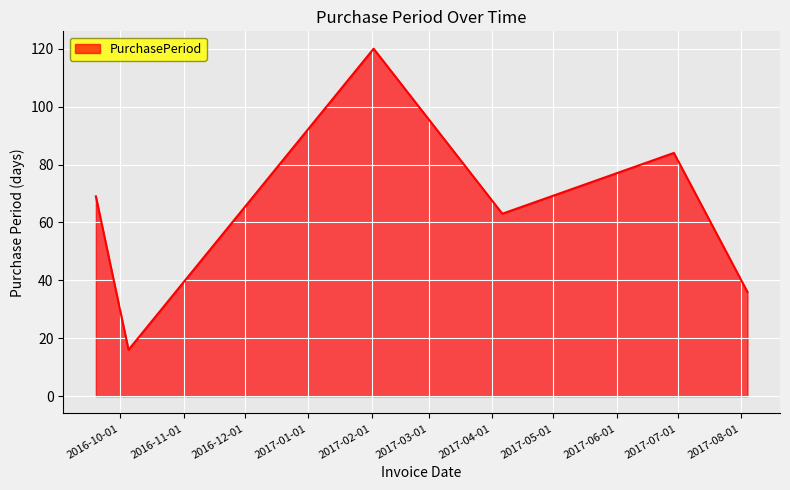

How many interior local peaks (higher than both neighbors) does the data have?

2